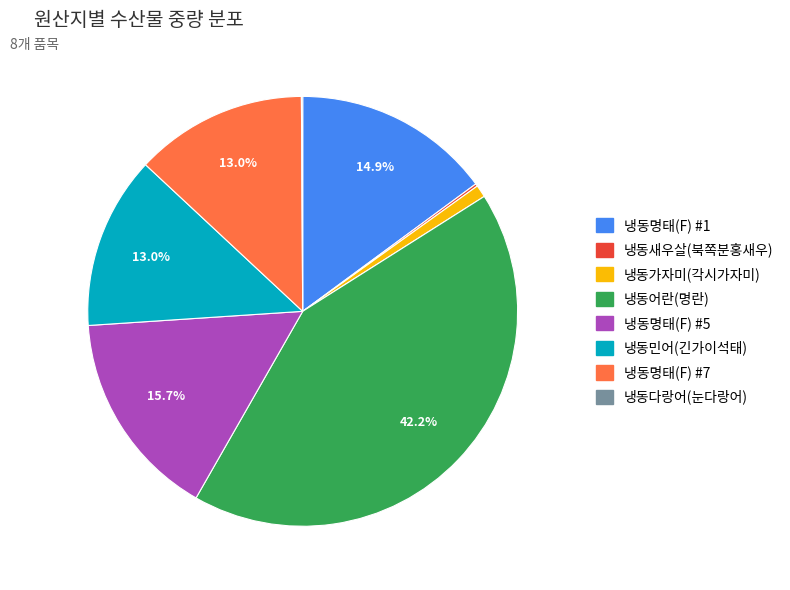

What percentage is NOT represented by 냉동민어(긴가이석태)?

87.0%